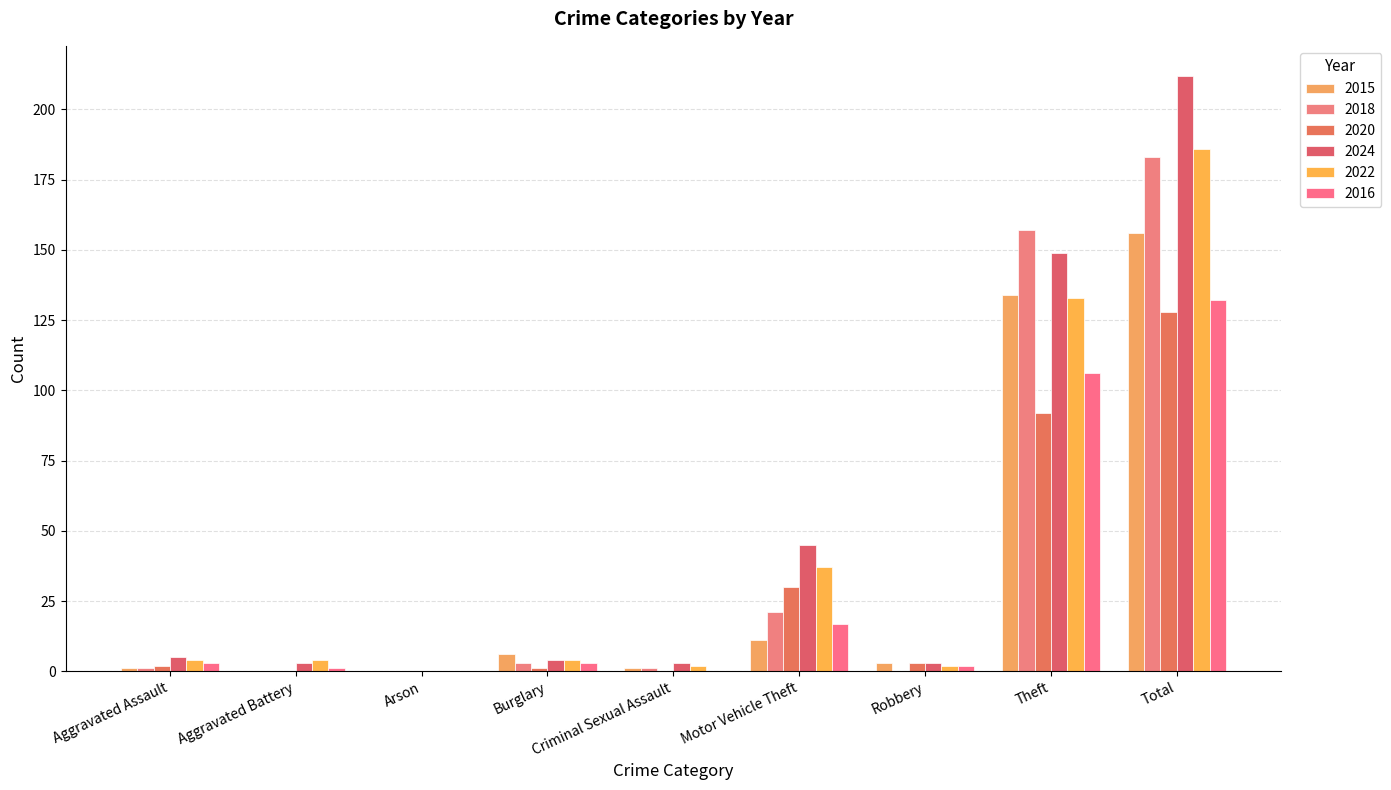

What is the difference between the second highest and second lowest values in the 2015 series?

134